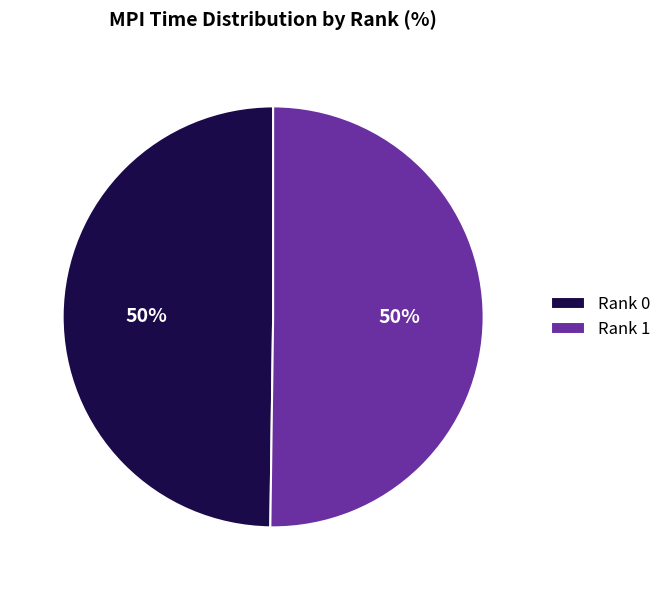

Is it true that Rank 1 is 50% of the pie?

True